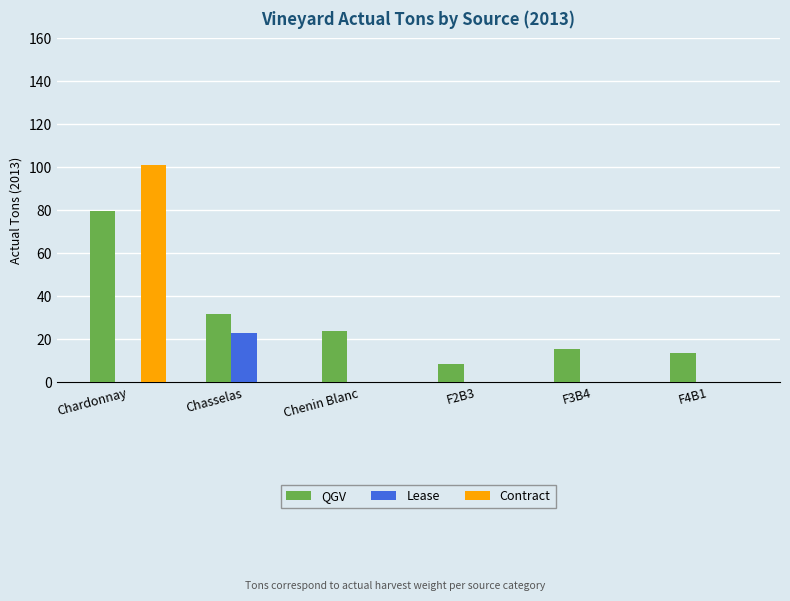

What is the sum of all Lease values?

22.7